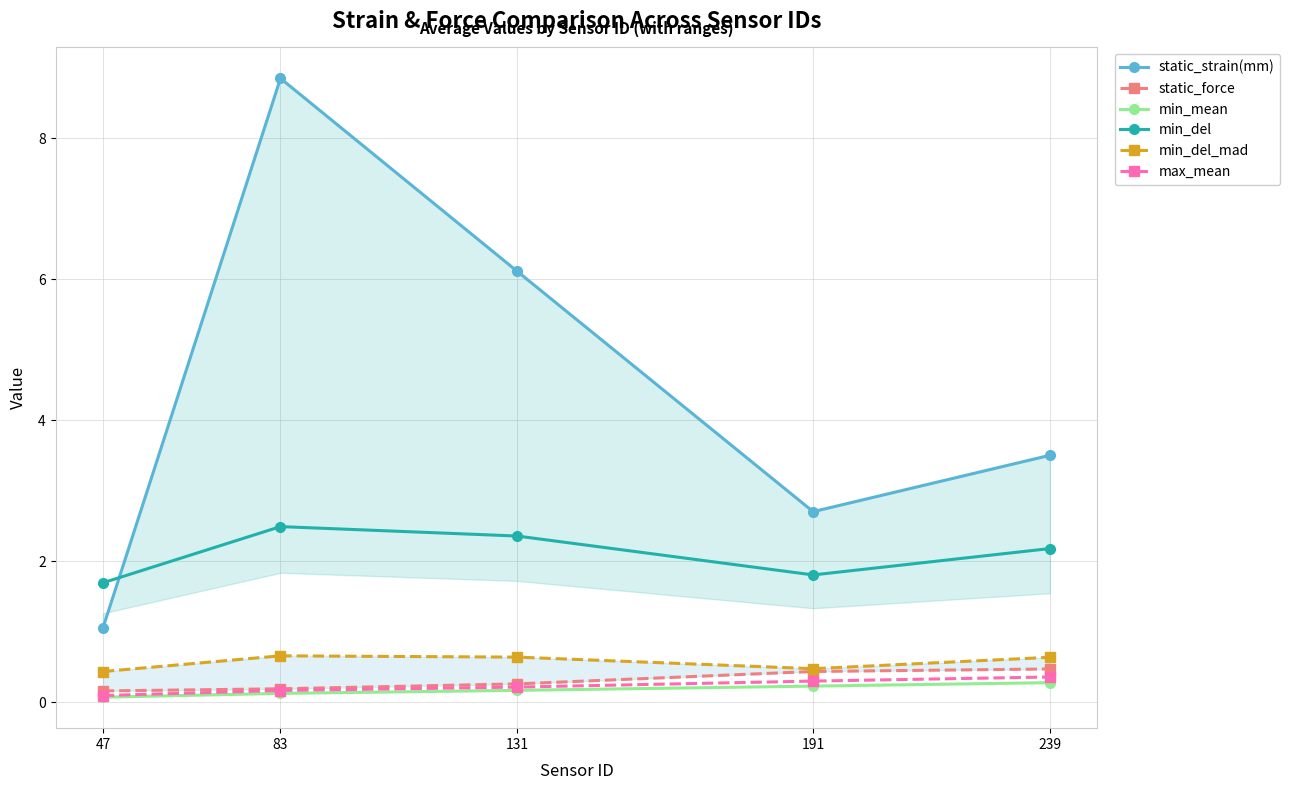

Count the number of data series in this chart.

6